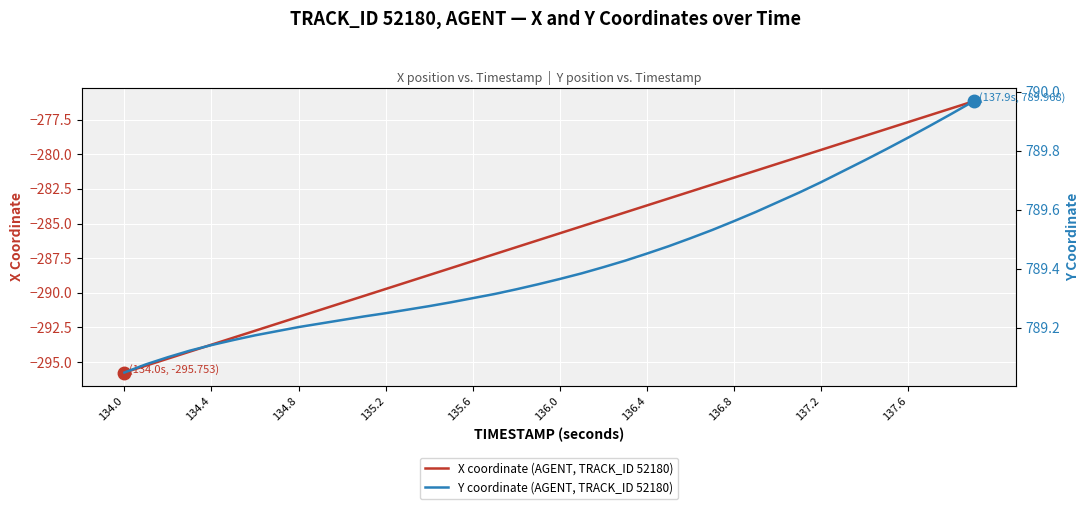

Which category has the lowest value in the X coordinate (AGENT, TRACK_ID 52180) series?

134.0